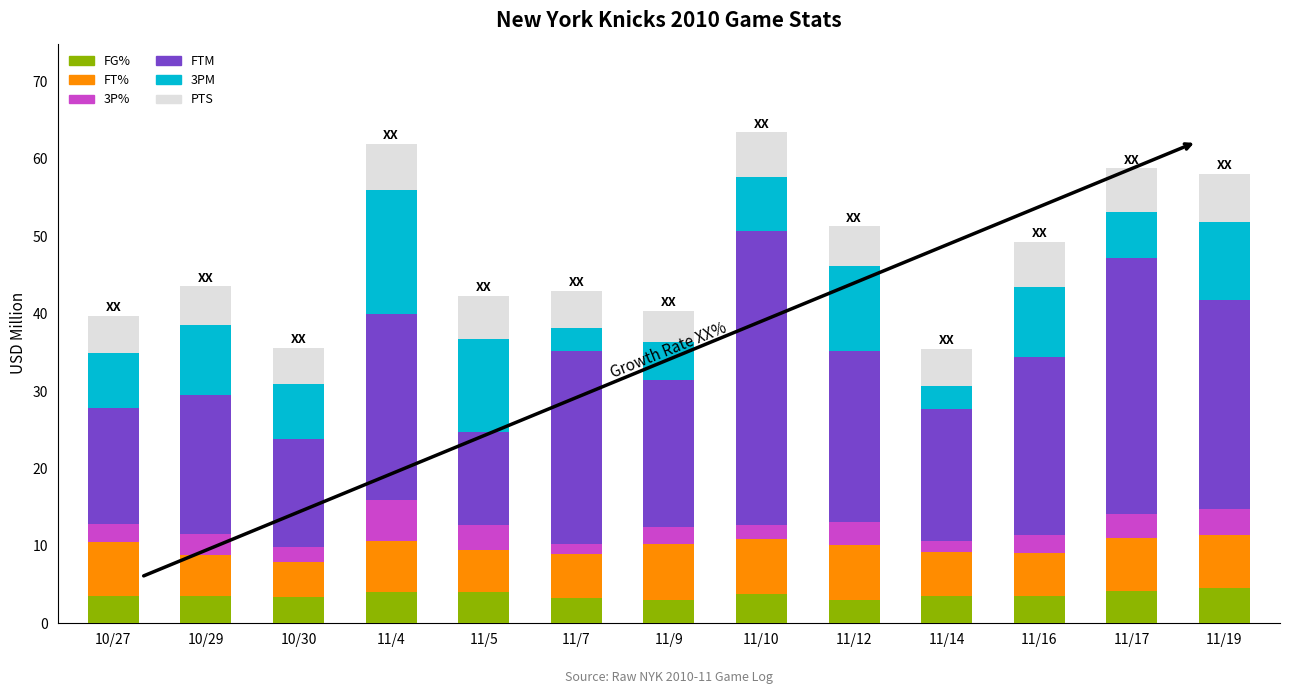

What is the sum of the FG% values at 11/5 and 11/16?

7.6